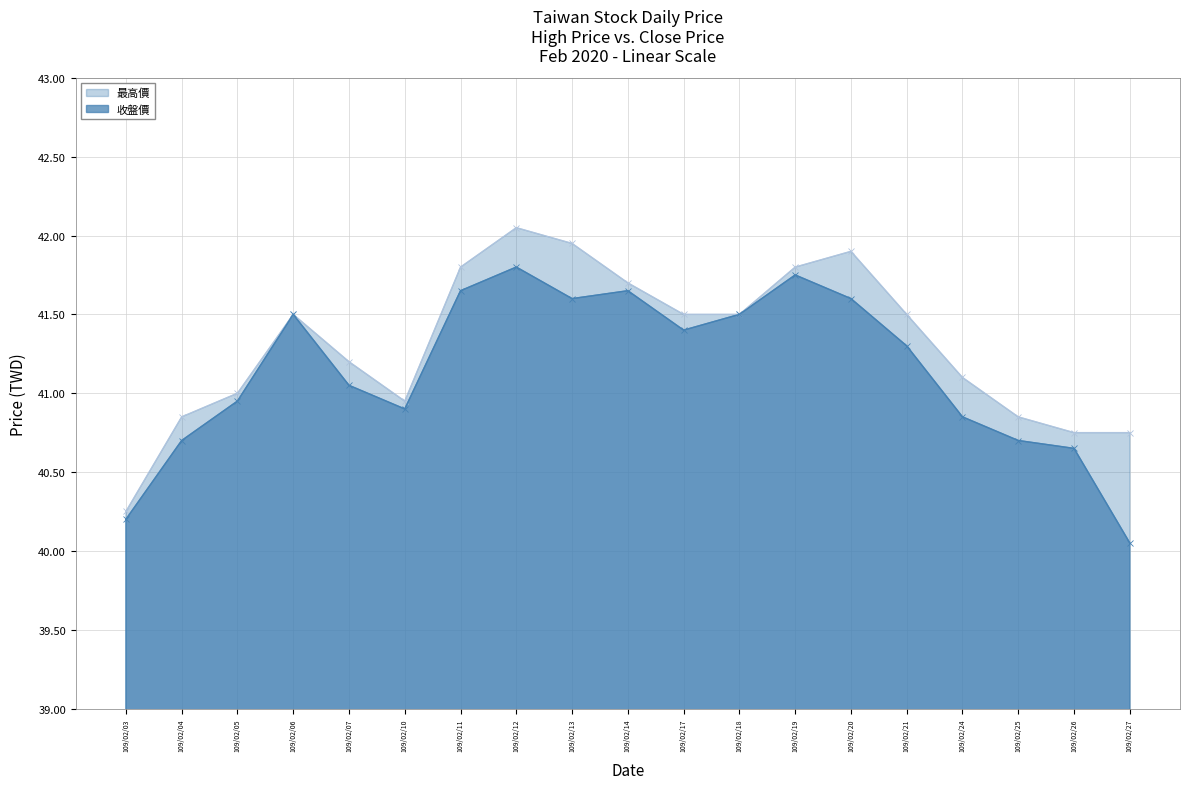

Rank the categories by 收盤價 value from highest to lowest.

109/02/12, 109/02/19, 109/02/11, 109/02/14, 109/02/13, 109/02/20, 109/02/06, 109/02/18, 109/02/17, 109/02/21, 109/02/07, 109/02/05, 109/02/10, 109/02/24, 109/02/04, 109/02/25, 109/02/26, 109/02/03, 109/02/27